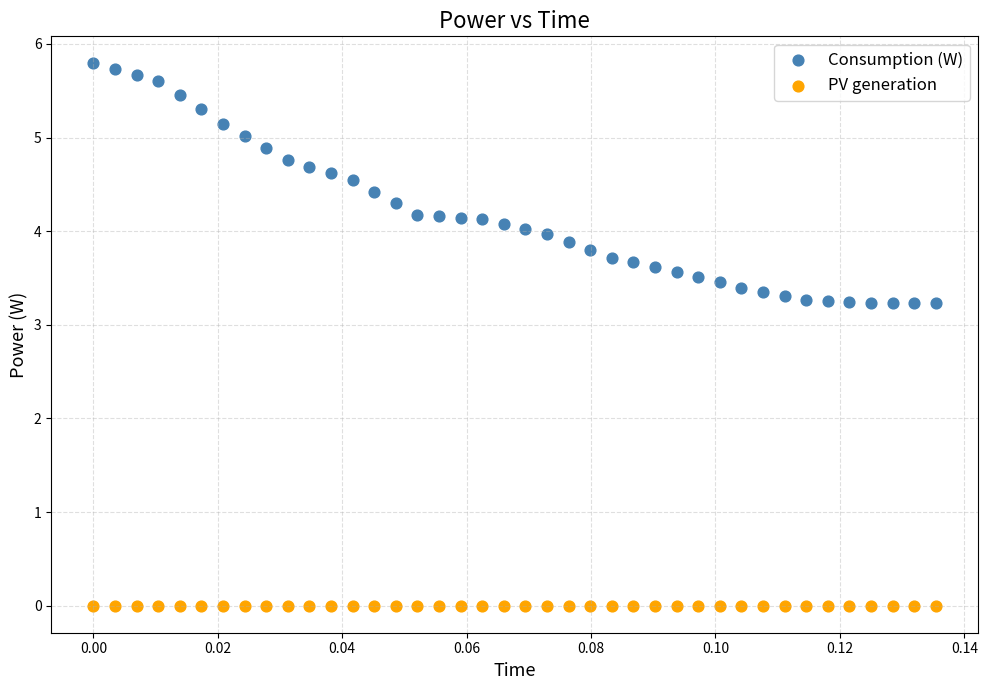

Which series reaches the minimum Y coordinate?

PV generation